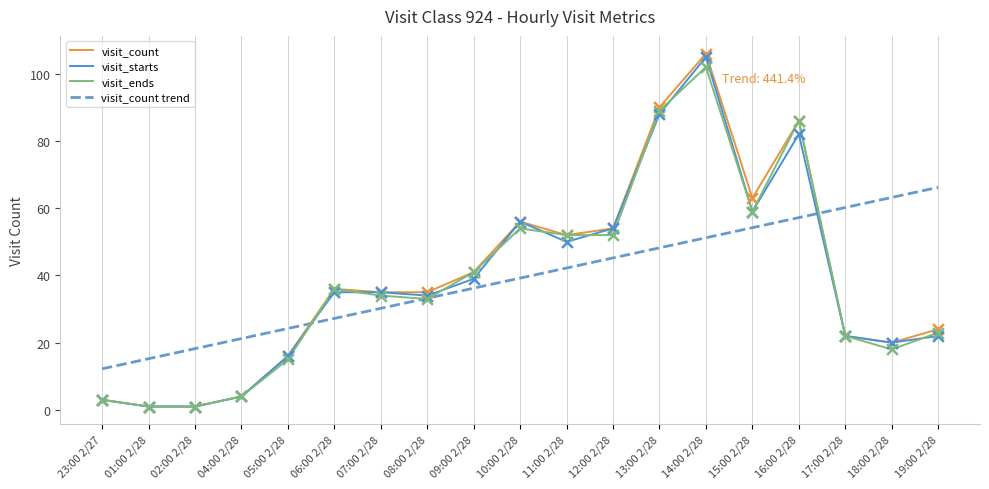

What are all the series names shown in the legend?

visit_count, visit_starts, visit_ends, visit_count trend